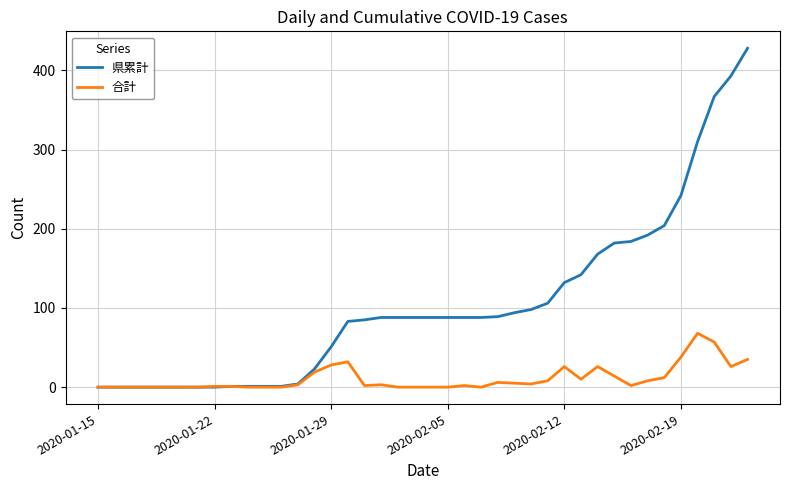

What is the greatest value displayed?

428